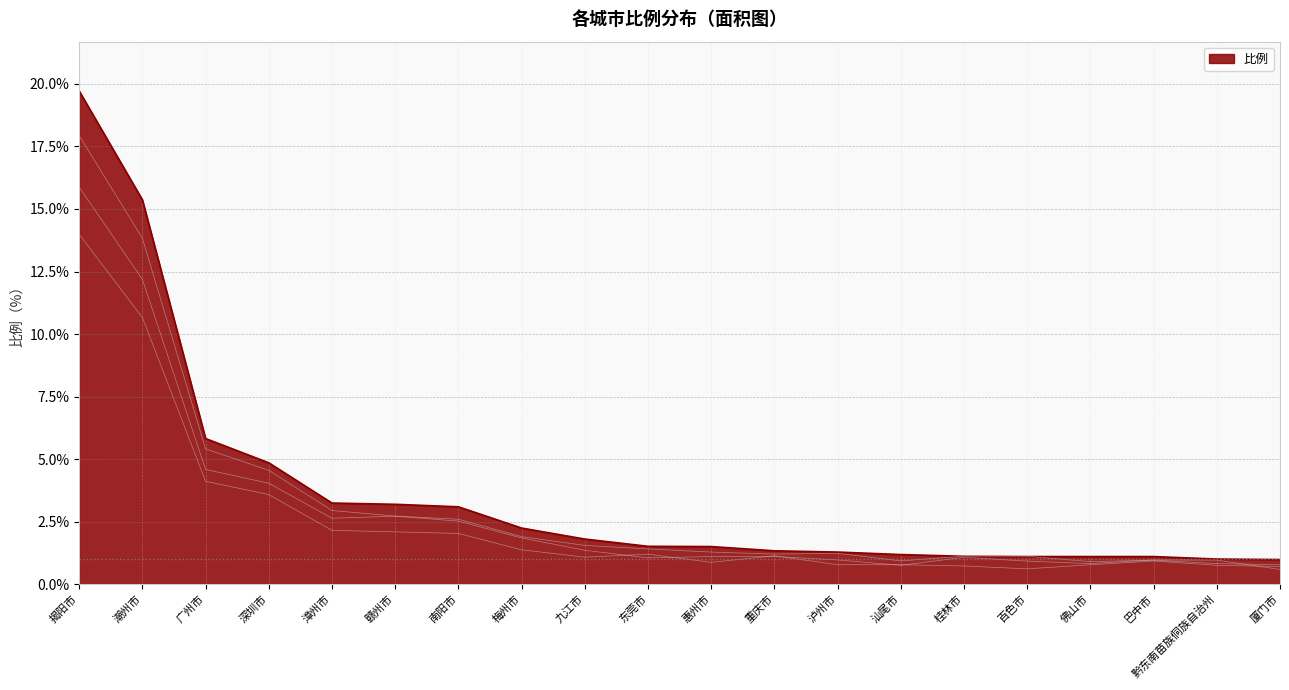

Approximately how many times larger is the value at 深圳市 compared to 黔东南苗族侗族自治州?

4.8